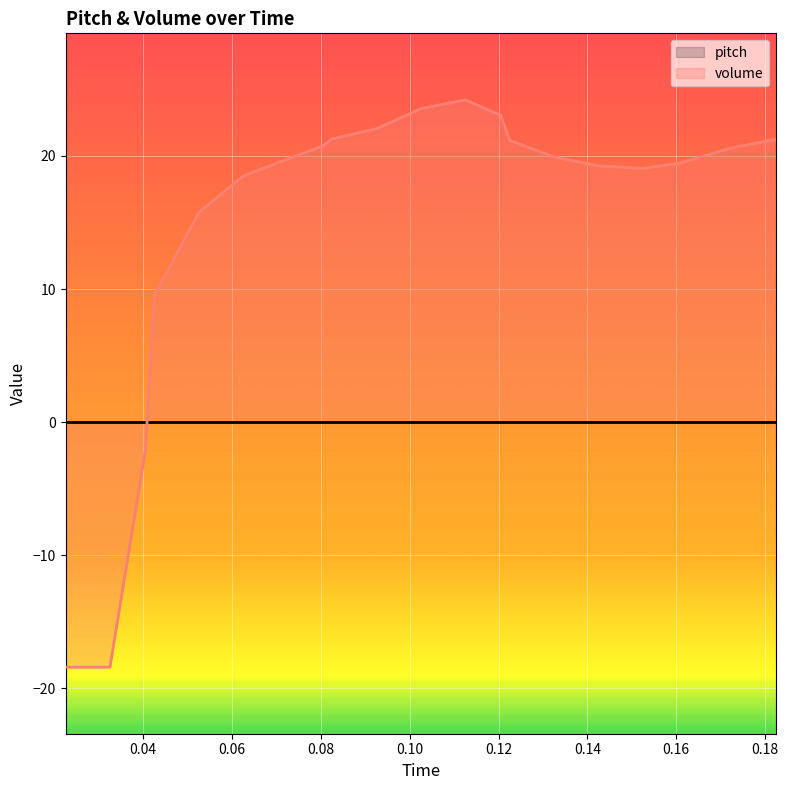

What is the change in value from 0.07251700680272107 to 0.14251700680272106?

-0.5